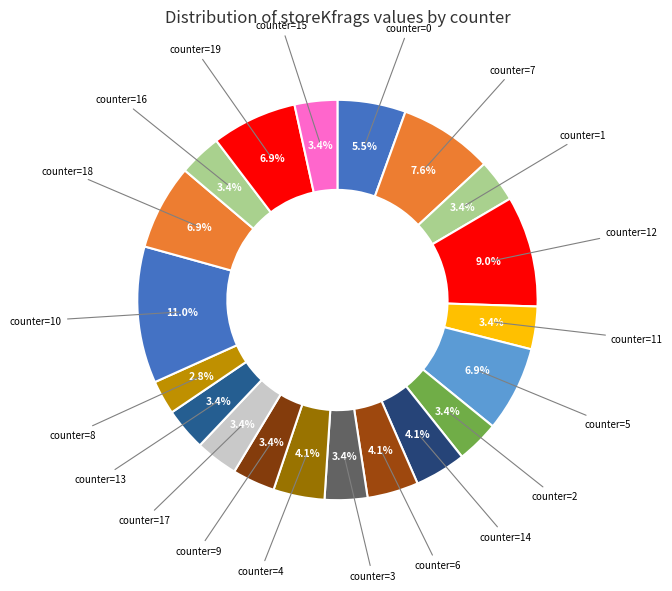

How many segments does this pie chart have?

20